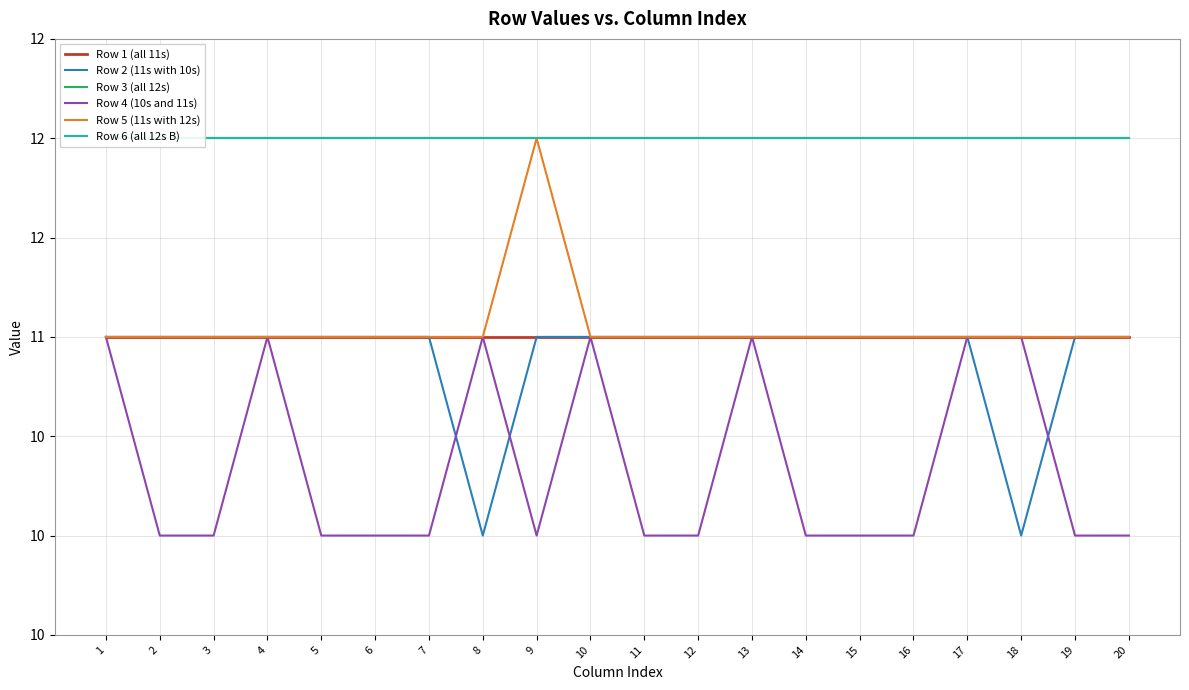

In Row 5 (11s with 12s), how many points are higher than both neighbors (excluding endpoints)?

1